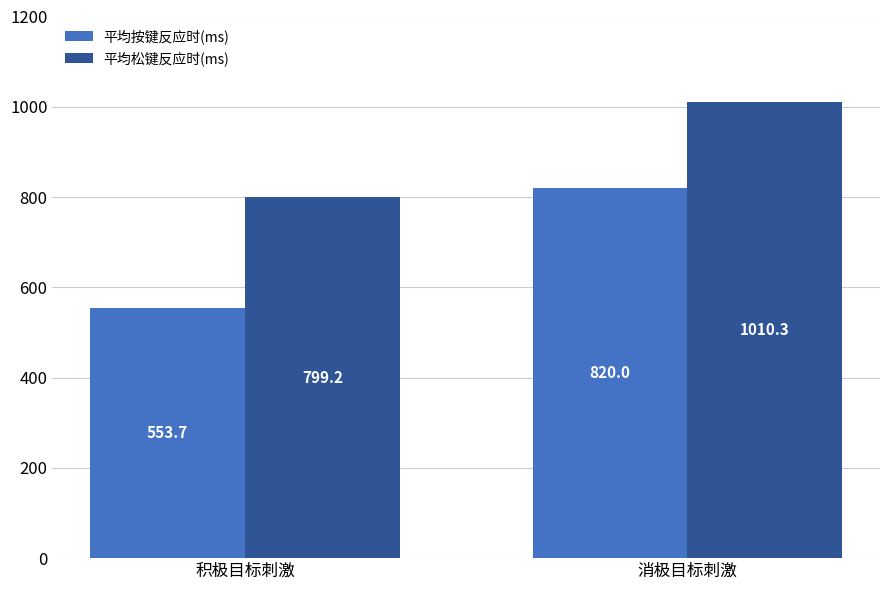

How many series are shown in this chart?

2